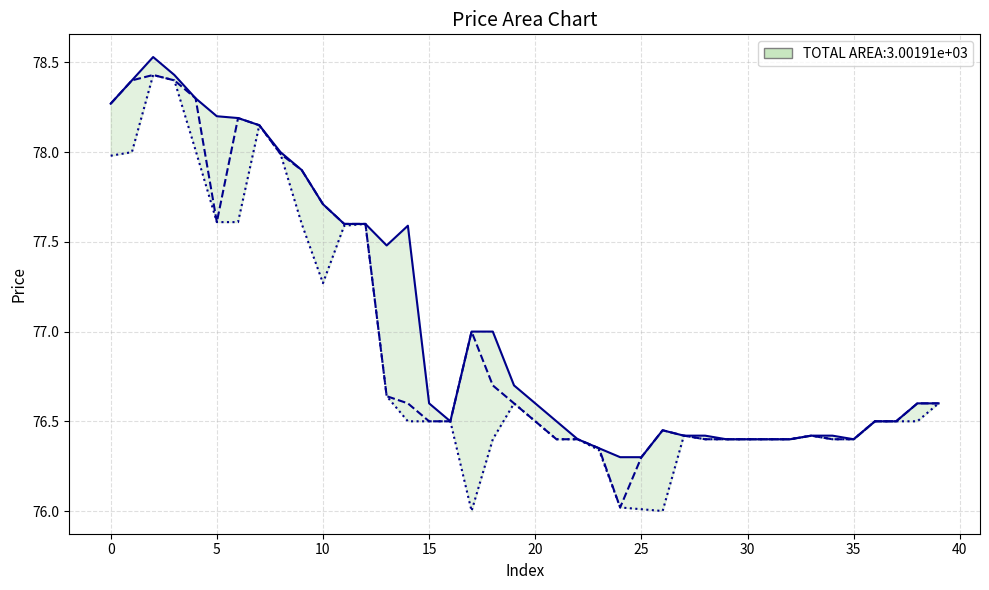

What is the label of the 8th point from the right?

32